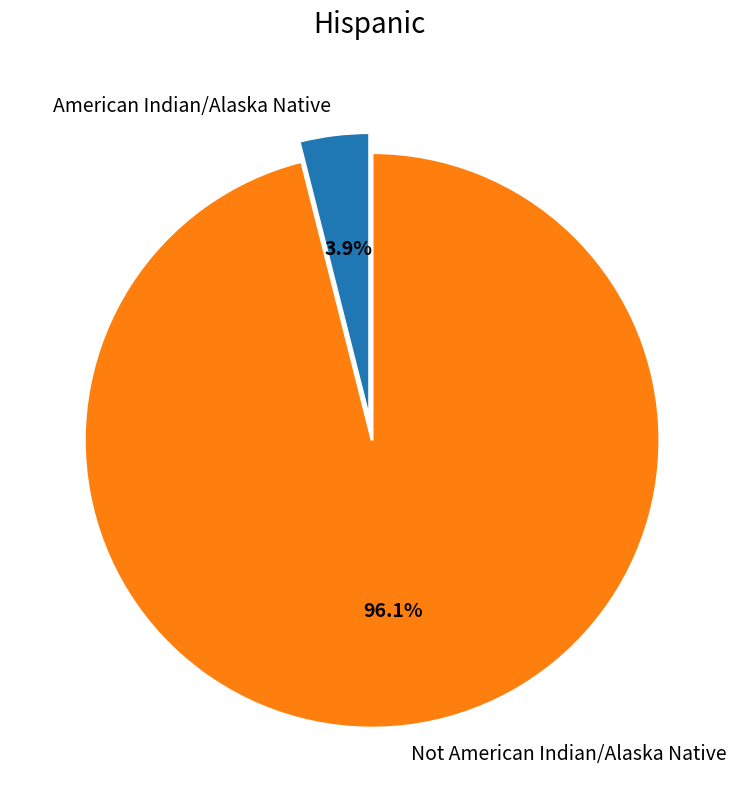

Which slice is the largest?

Not American Indian/Alaska Native